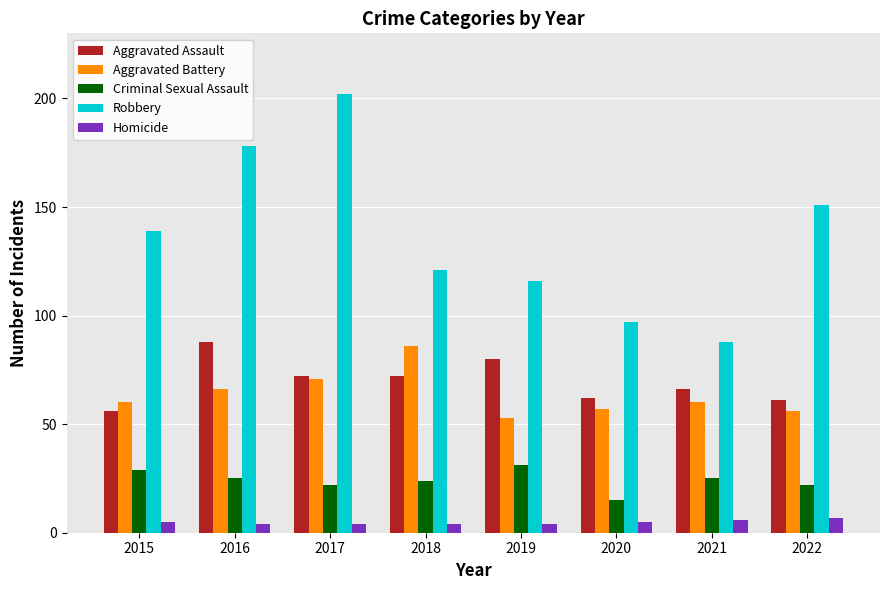

What is the sum of all Homicide values?

39